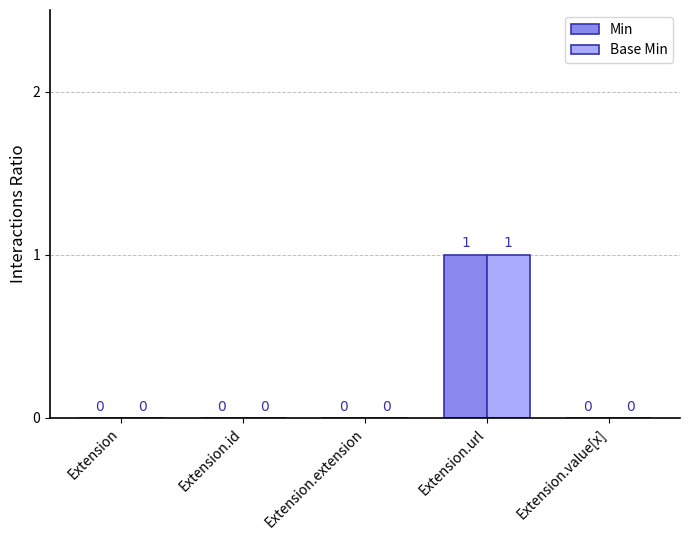

What is the maximum value shown in the chart?

1